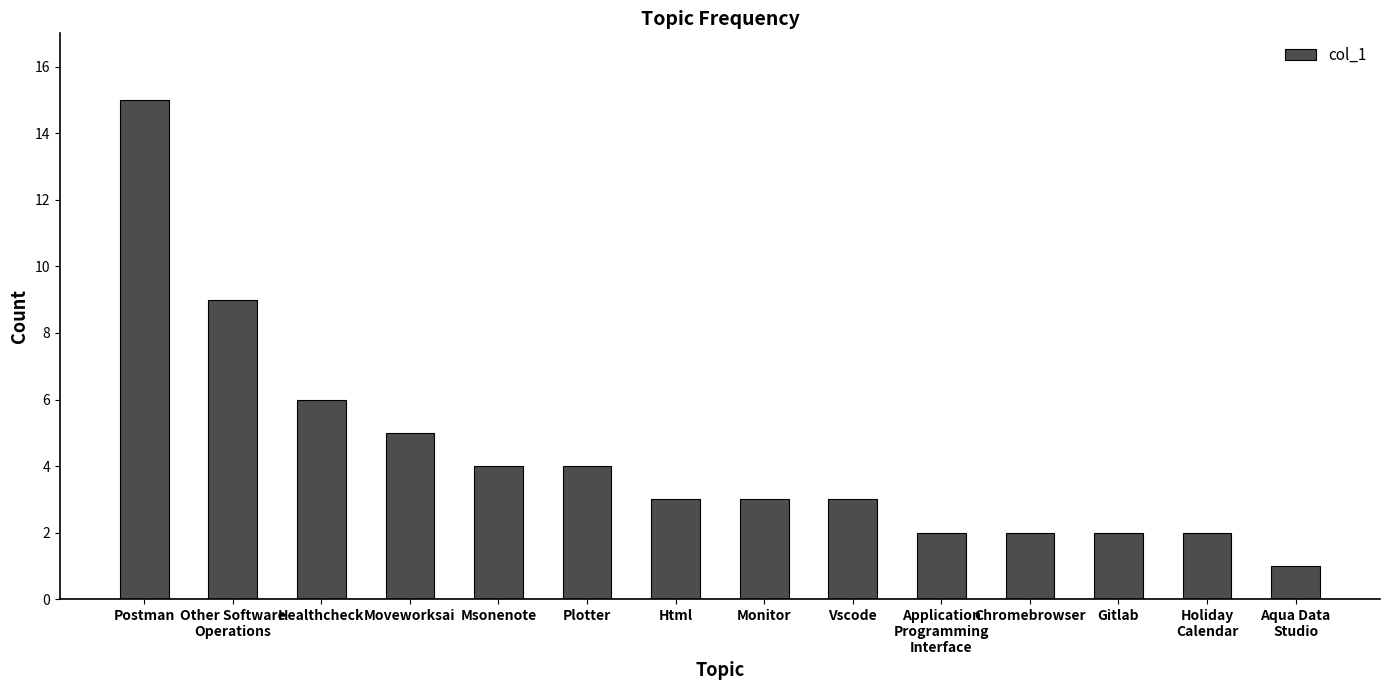

What is the greatest value displayed?

15